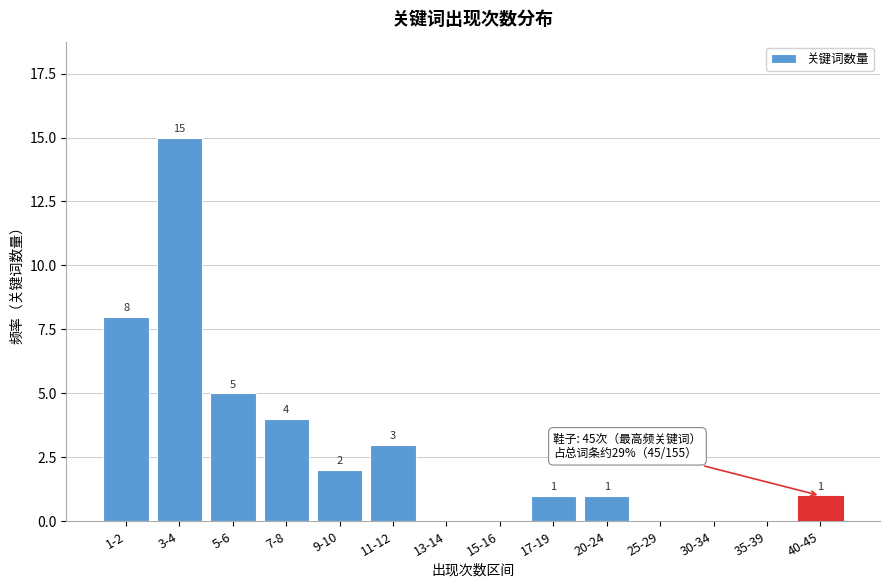

Reading left to right, transcribe all the data shown in this chart.

1-2=8	3-4=15	5-6=5	7-8=4	9-10=2	11-12=3	13-14=0	15-16=0	17-19=1	20-24=1	25-29=0	30-34=0	35-39=0	40-45=1